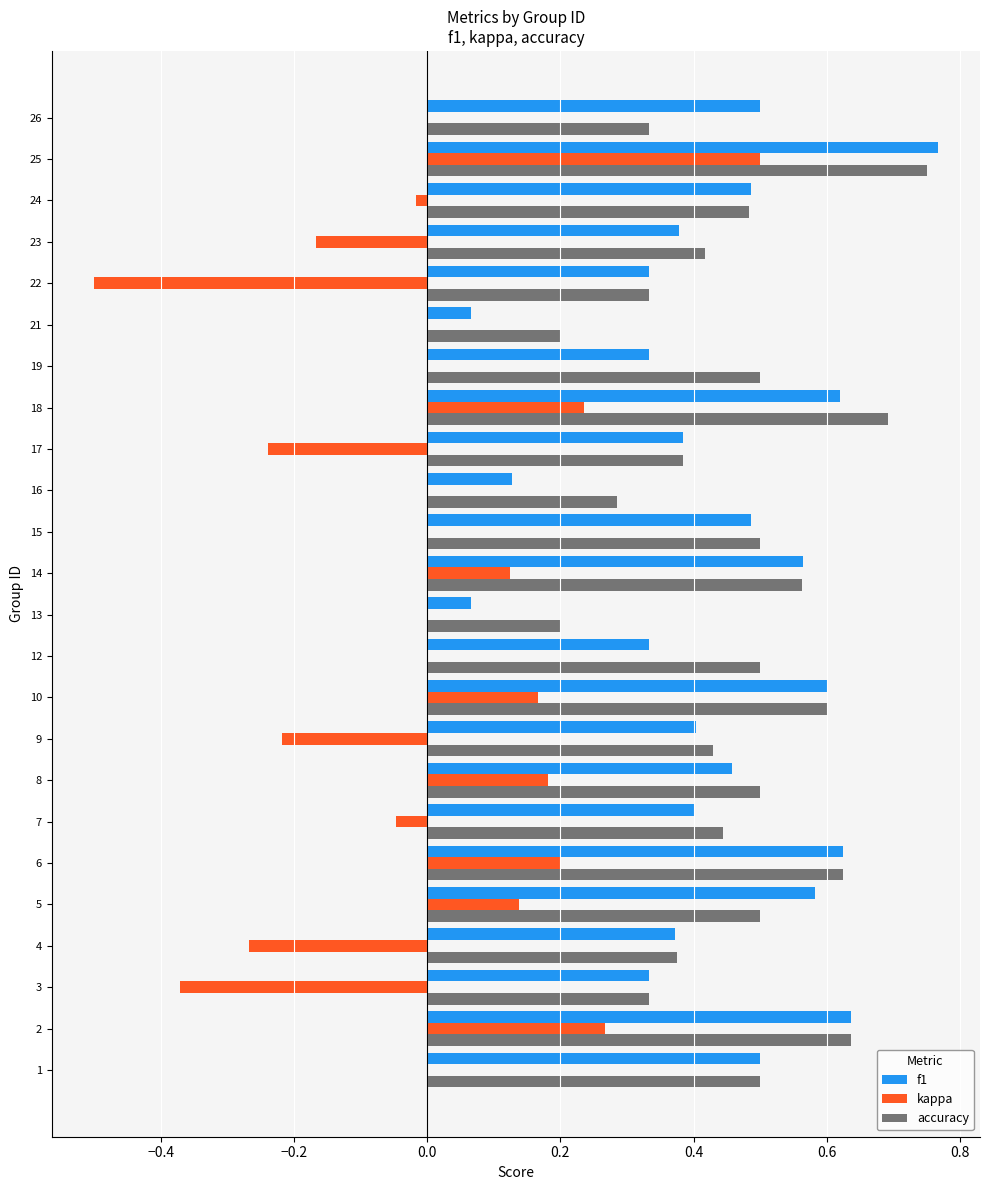

Count the number of data series in this chart.

3